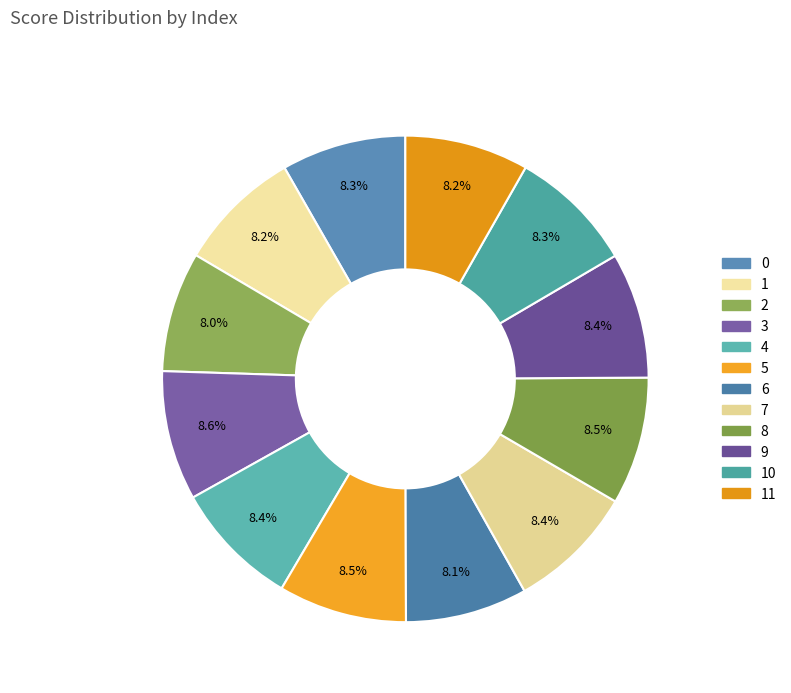

How many slices are in this pie chart?

12